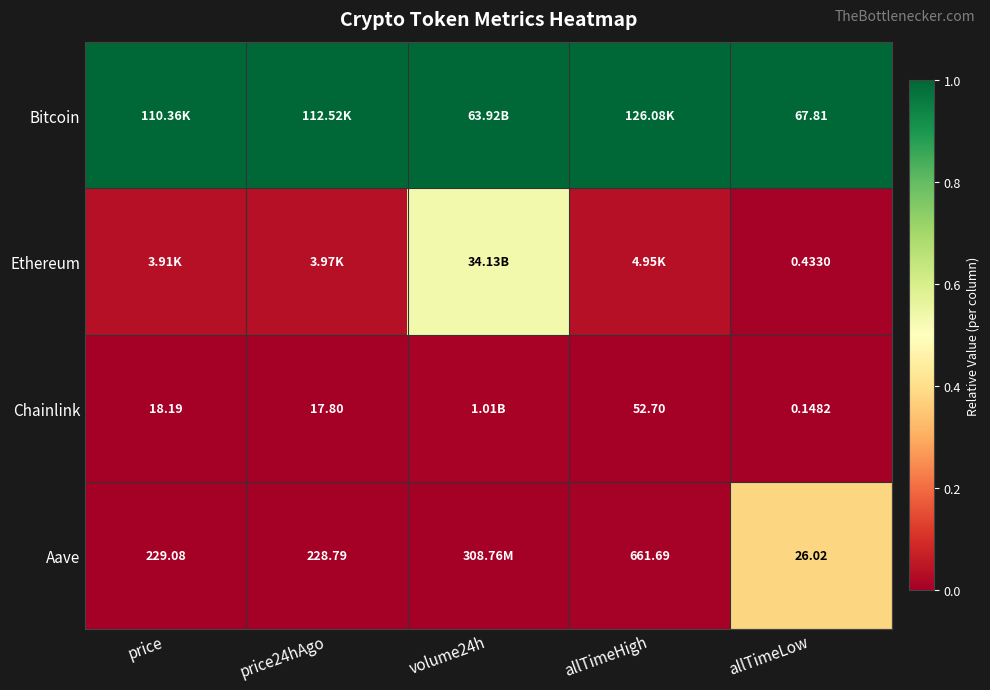

At which category does the chart reach its minimum across all series?

price